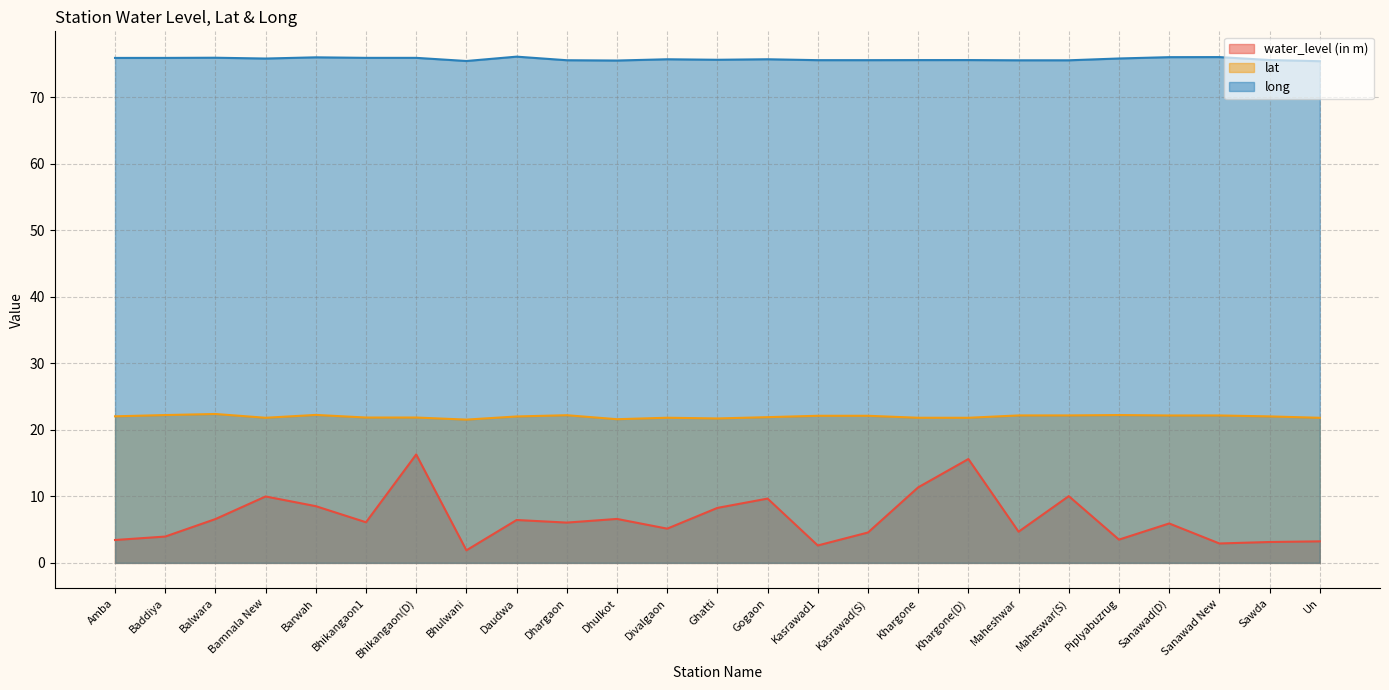

In water_level (in m), how many points are higher than both neighbors (excluding endpoints)?

8